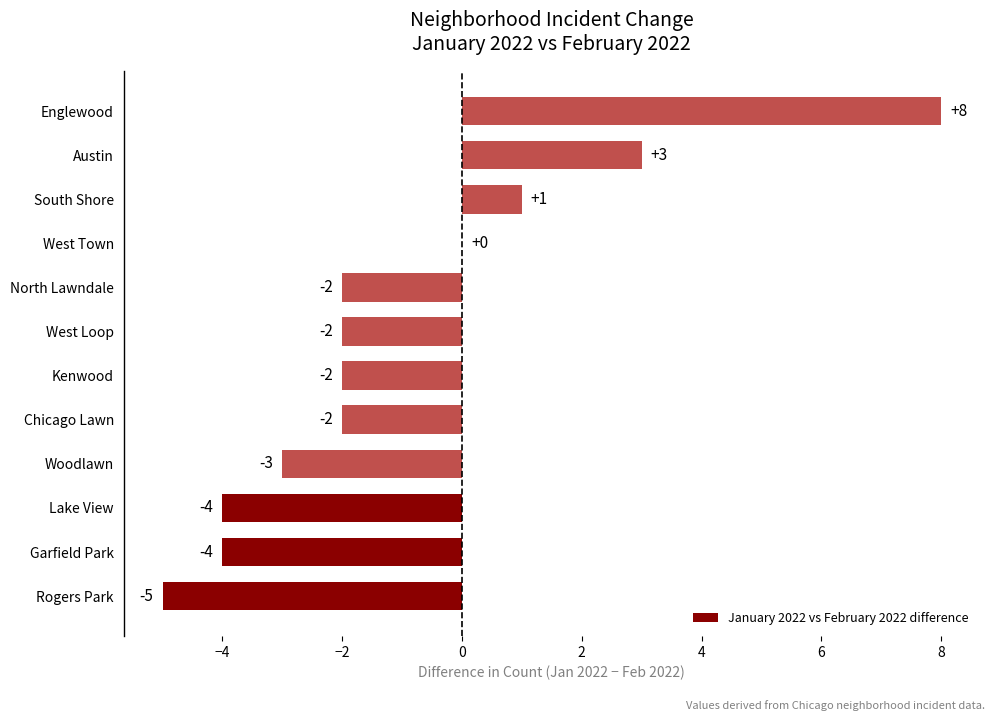

What value does the data have at Garfield Park, to the nearest 5?

-5